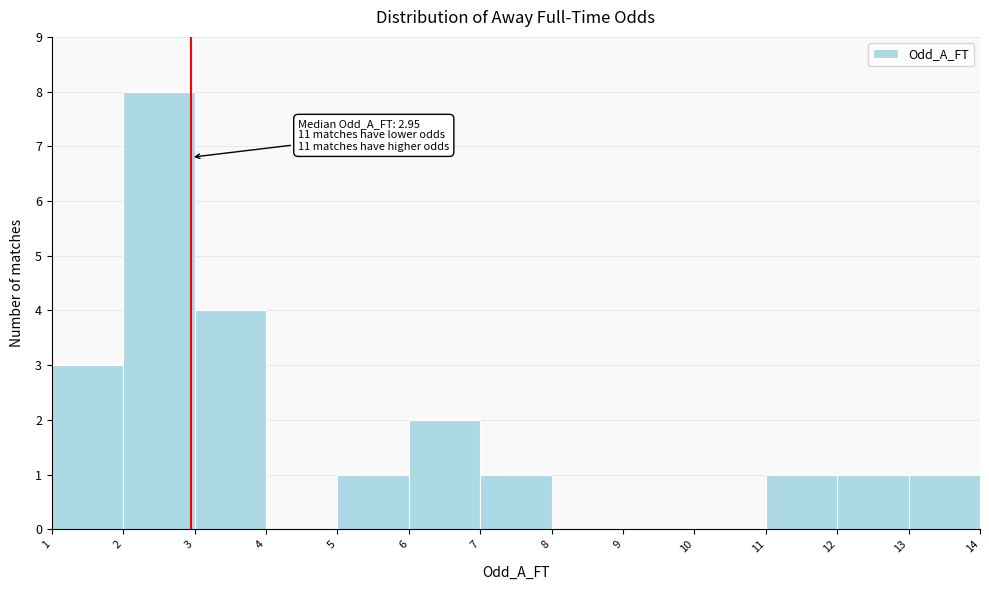

Which range on the x-axis has the tallest bar?

2 to 3